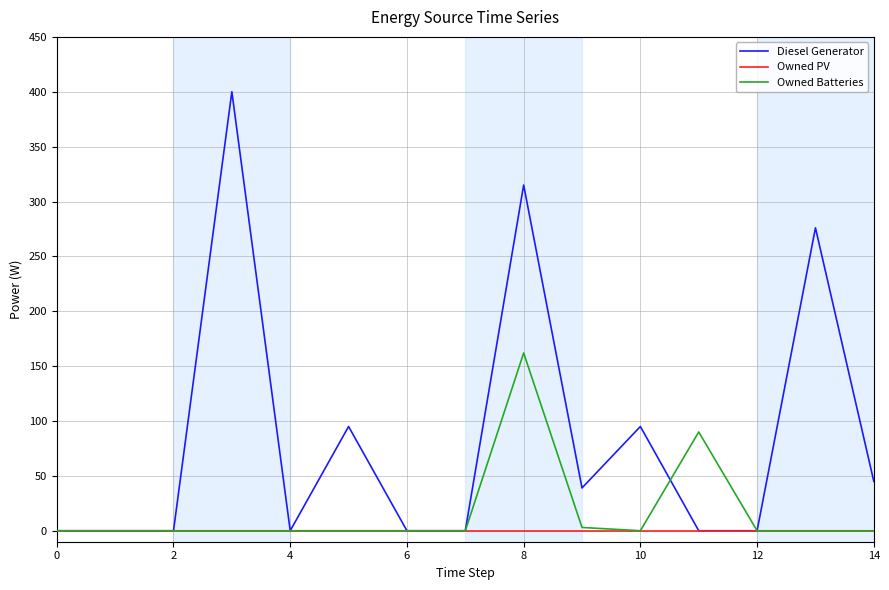

Which series has the largest total across all categories?

Diesel Generator